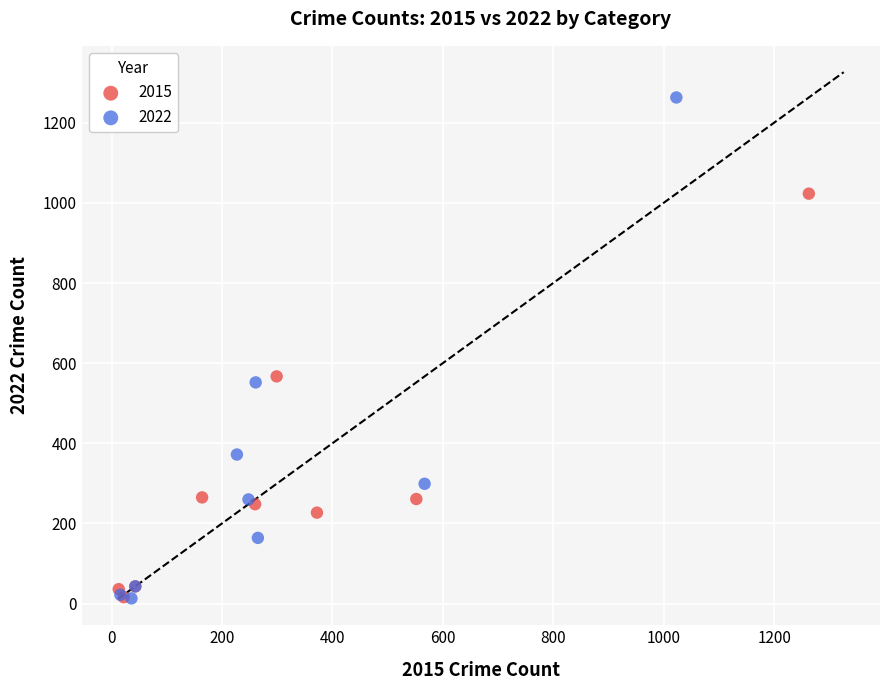

Which series reaches the maximum Y coordinate?

2022